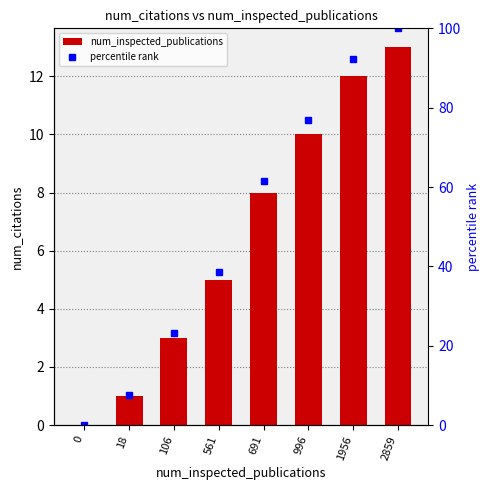

What is the approximate value of percentile rank at 2859?

100.0